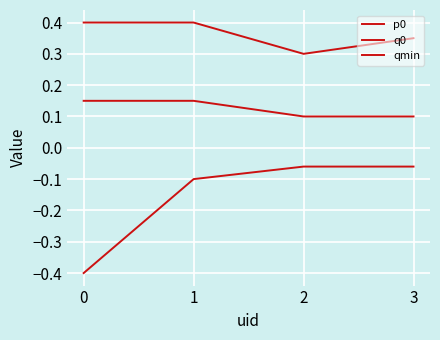

Reading left to right, transcribe all the data shown in this chart.

p0: 0=0.4	1=0.4	2=0.3	3=0.3
q0: 0=0.1	1=0.1	2=0.1	3=0.1
qmin: 0=-0.4	1=-0.1	2=-0.1	3=-0.1